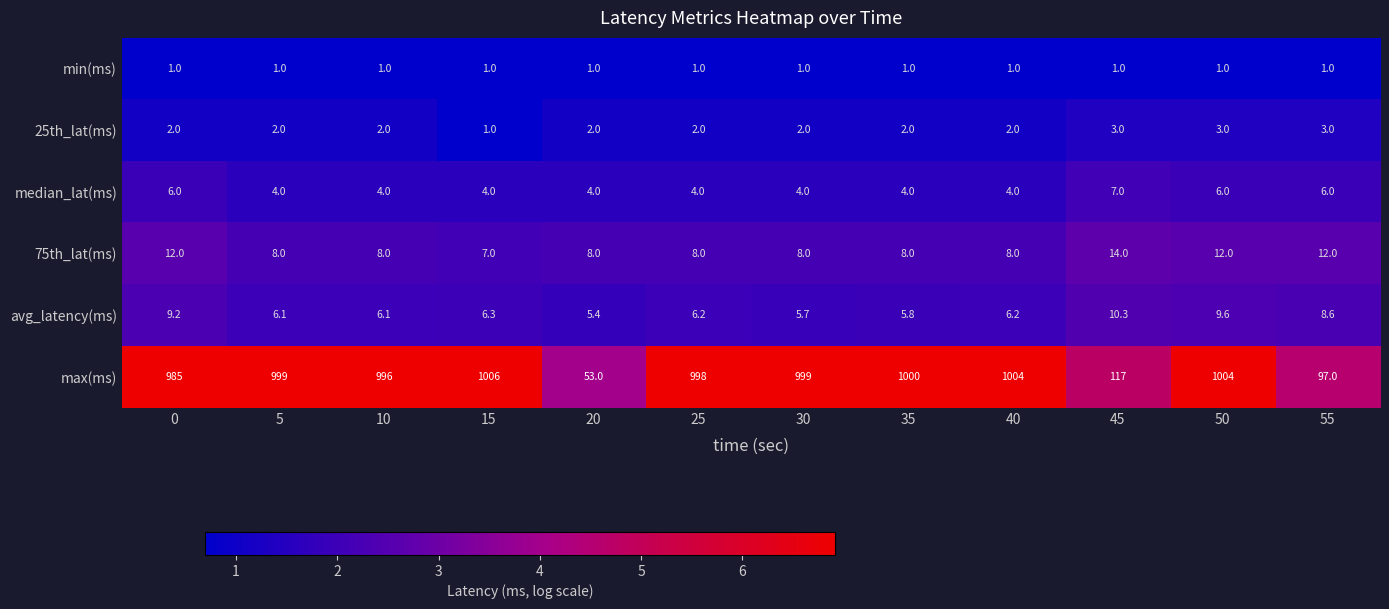

What is the smallest value displayed?

1.0